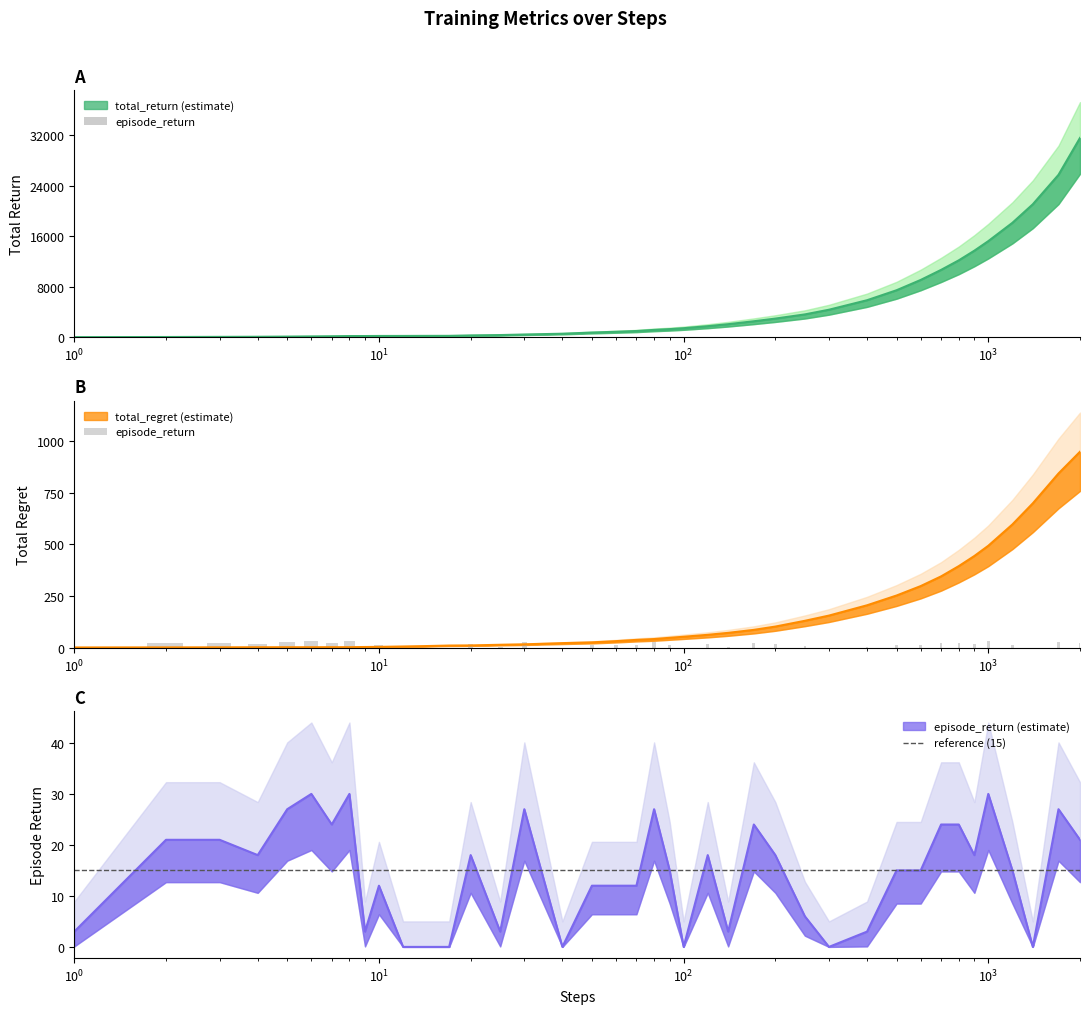

Reading left to right, transcribe all the data shown in this chart.

total_return: 3.0	24.0	45.0	63.0	90.0	120.0	144.0	174.0	177.0	189.0	192.0	201.0	207.0	279.0	333.0	420.0	546.0	732.0	855.0	975.0	1152.0	1275.0	1419.0	1740.0	2055.0	2520.0	2943.0	3606.0	4347.0	5853.0	7434.0	9066.0	10659.0	12171.0	13701.0	15216.0	18120.0	21057.0	25722.0	31569.0
total_regret: 0.9	1.2	1.5	1.9	2.0	2.0	2.2	2.2	3.1	3.7	5.6	7.3	10.1	10.7	13.9	16.0	21.8	25.6	31.5	37.5	41.6	47.5	52.7	62.0	71.5	86.0	101.9	129.8	155.1	204.9	252.2	297.8	344.7	394.3	443.3	492.8	596.0	698.1	842.6	947.7
episode_return: 3.0	21.0	21.0	18.0	27.0	30.0	24.0	30.0	3.0	12.0	0.0	0.0	0.0	18.0	3.0	27.0	0.0	12.0	12.0	12.0	27.0	15.0	0.0	18.0	3.0	24.0	18.0	6.0	0.0	3.0	15.0	15.0	24.0	24.0	18.0	30.0	15.0	0.0	27.0	21.0